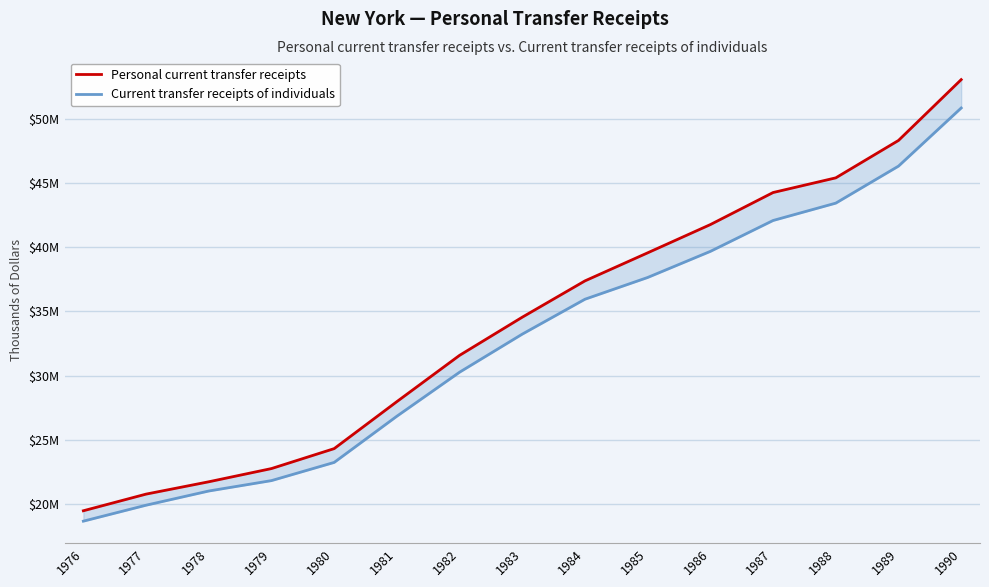

How many values in the Personal current transfer receipts series exceed 34555281?

7